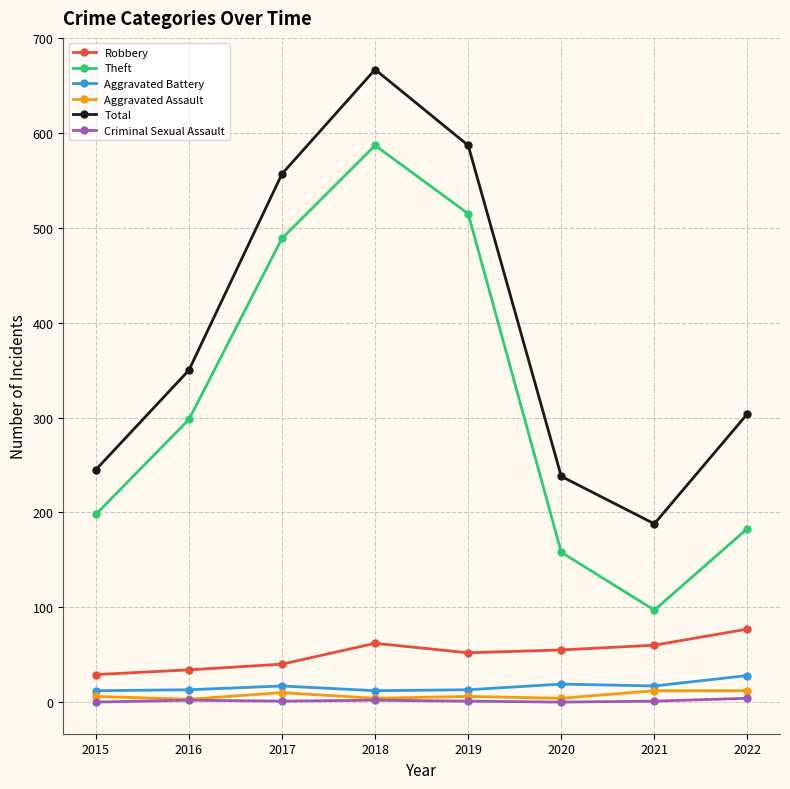

Where is Total nearest to the value 427?

2016